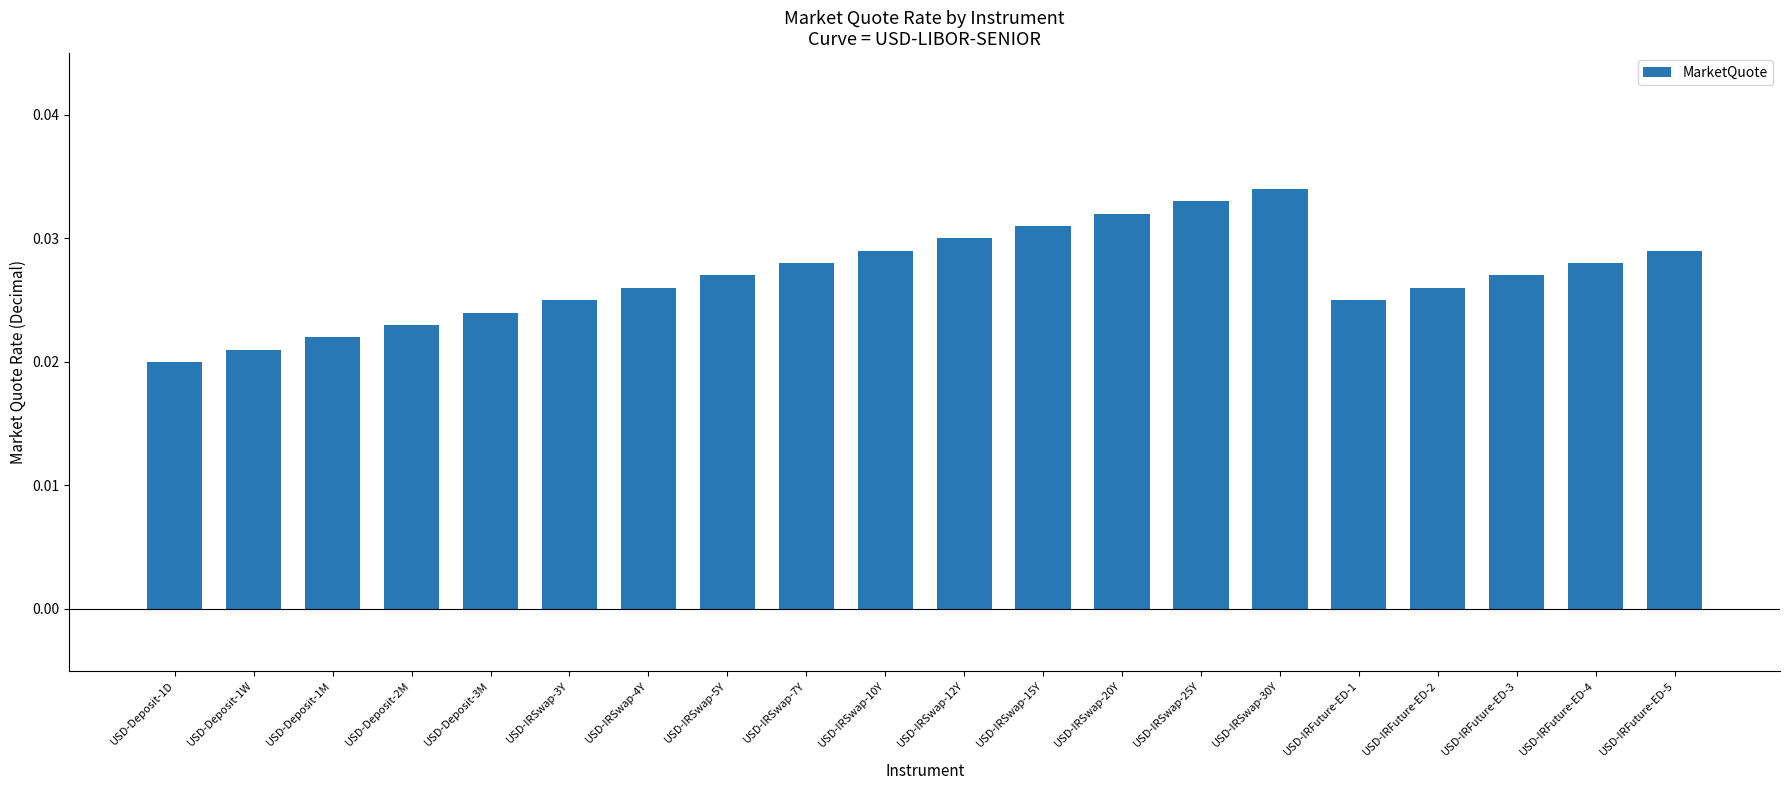

The value at USD-IRSwap-25Y is 0.1. True or false?

False